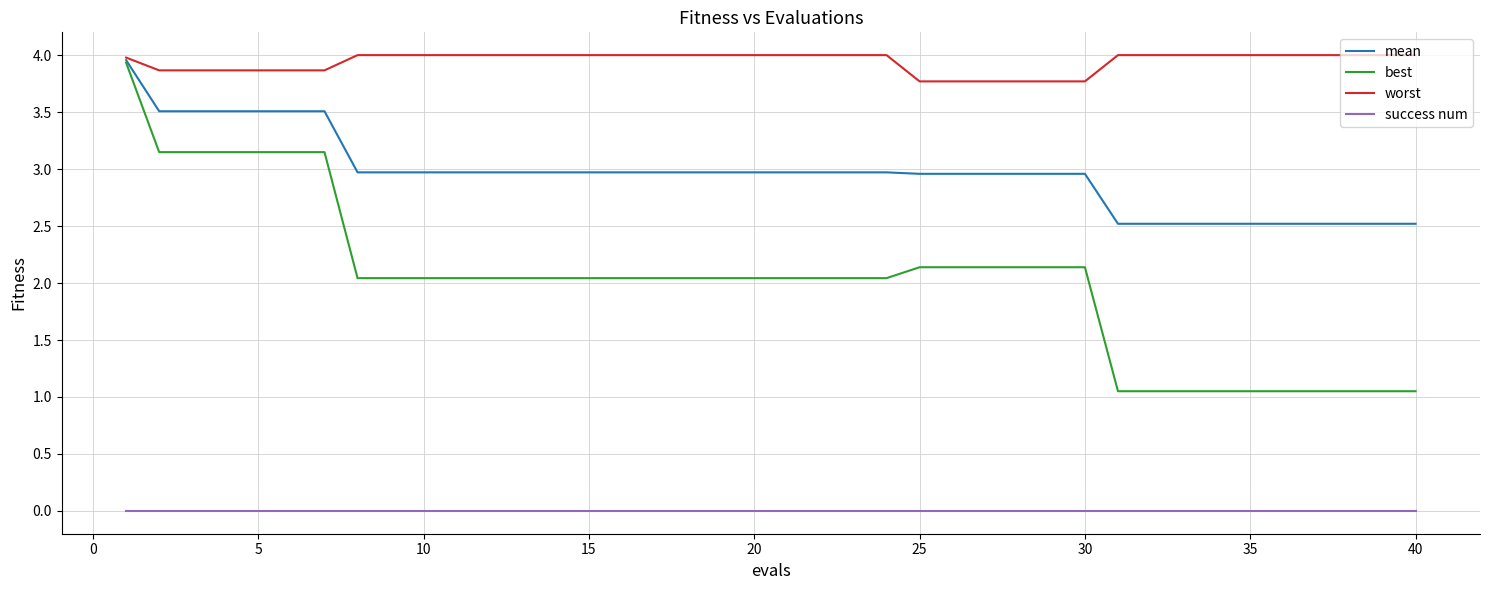

List the series in order of their overall mean, highest first.

worst, mean, best, success num